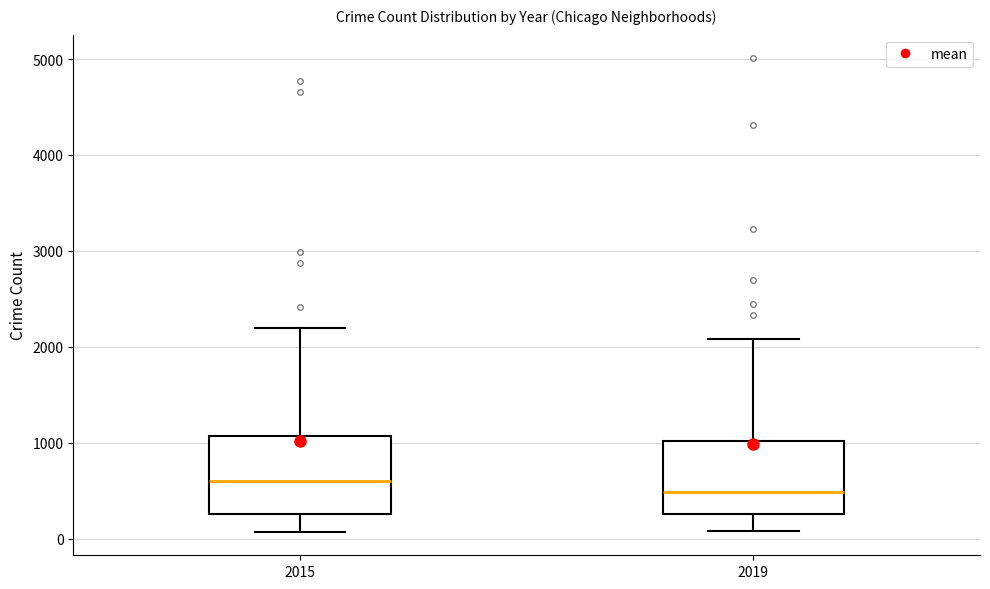

Reading left to right, transcribe this box plot: for each box, give where its median line is, the range the box spans, and where its two whiskers end, as read against the y-axis. The values are not printed on the chart, so give them approximately, as read against the axis.

2015: median 600, box 300 to 1100, whiskers 100 to 2200
2019: median 500, box 300 to 1000, whiskers 100 to 2100